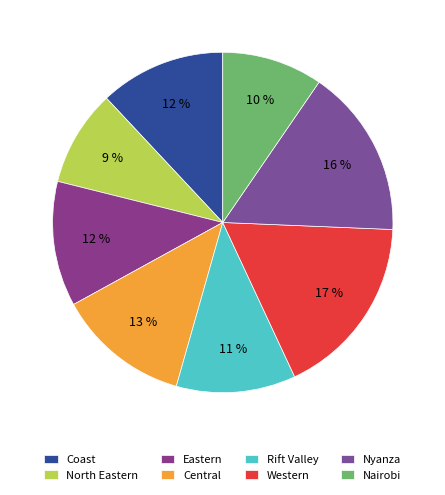

What percentage do Eastern and Coast together represent?

23.9%